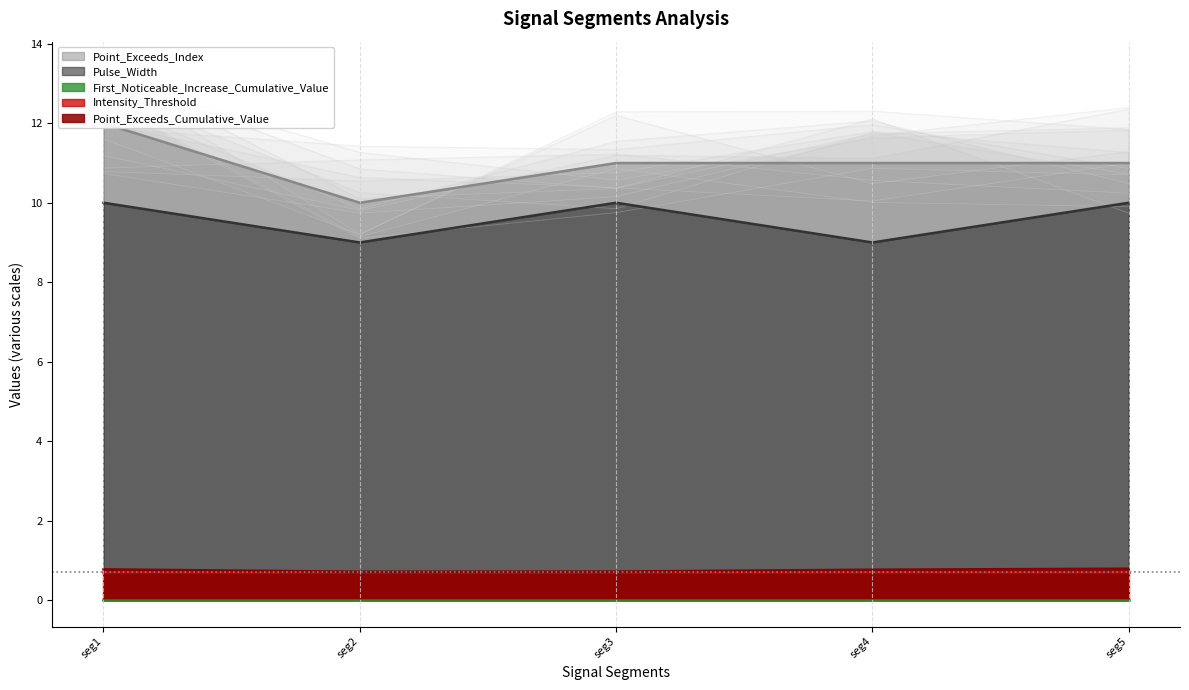

Reading left to right, what are all the values shown in this chart?

Point_Exceeds_Cumulative_Value: 1=0.8	1=0.7	1=0.7	2=0.8	1=0.8
Pulse_Width: 1=10.0	1=9.0	1=10.0	2=9.0	1=10.0
Point_Exceeds_Index: 1=12.0	1=10.0	1=11.0	2=11.0	1=11.0